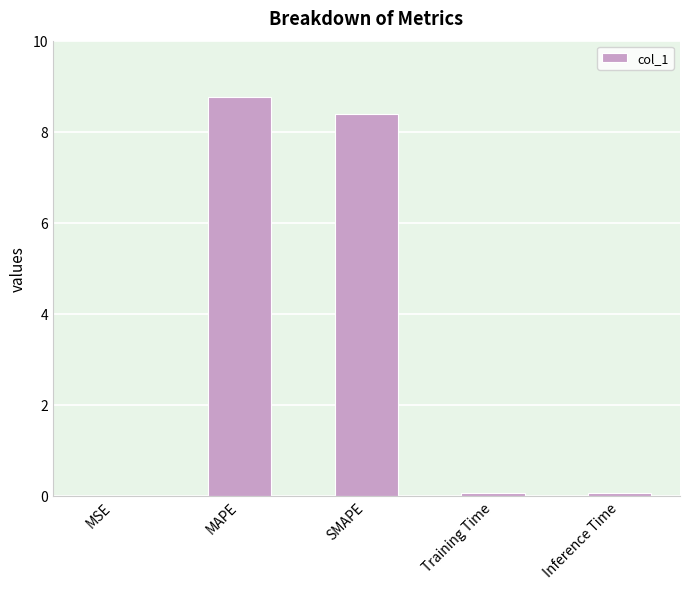

The chart shows a value of 13.3 at SMAPE. True or false?

False